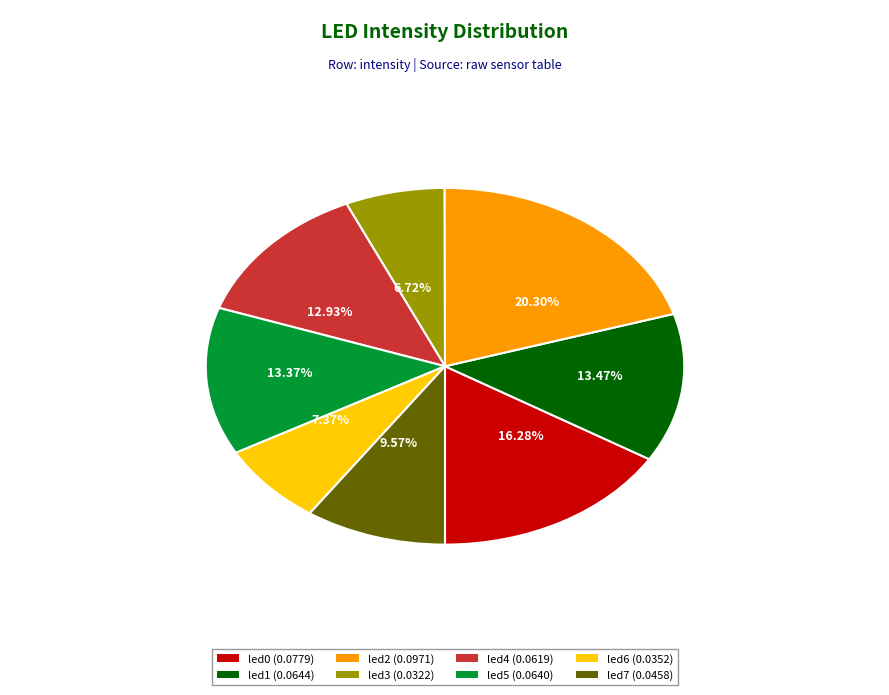

Is the sum of led7 and led0 greater than half?

No